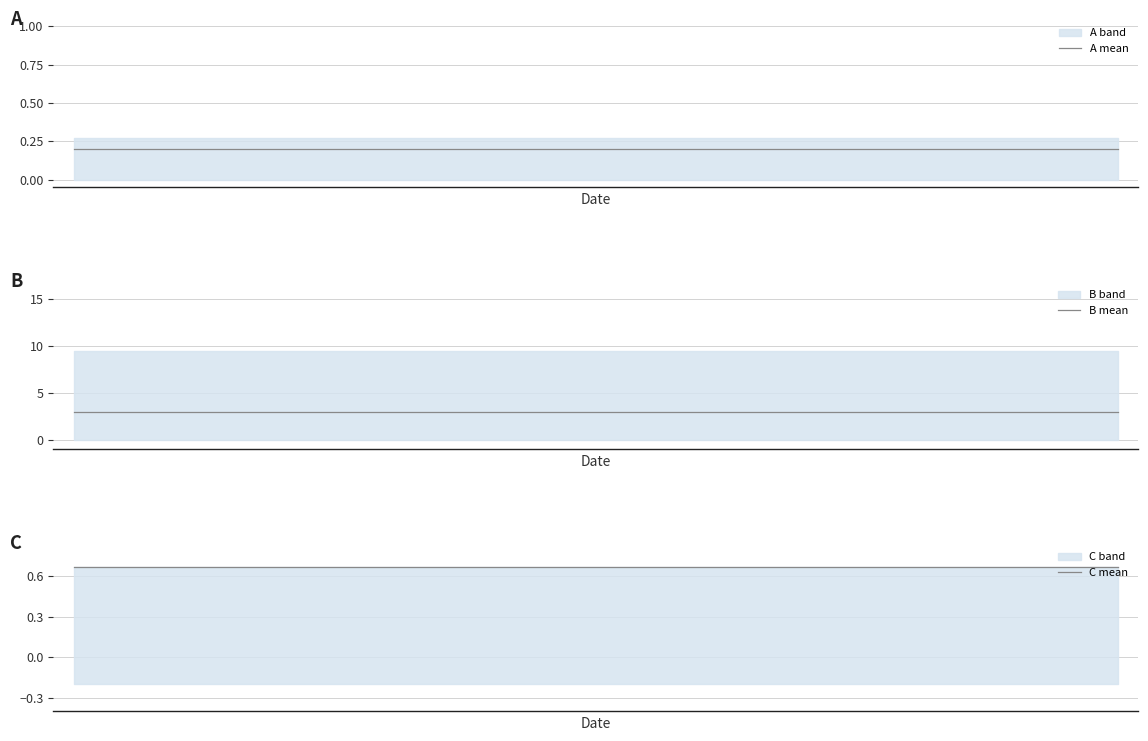

Which has a higher value, 3 or 2?

3